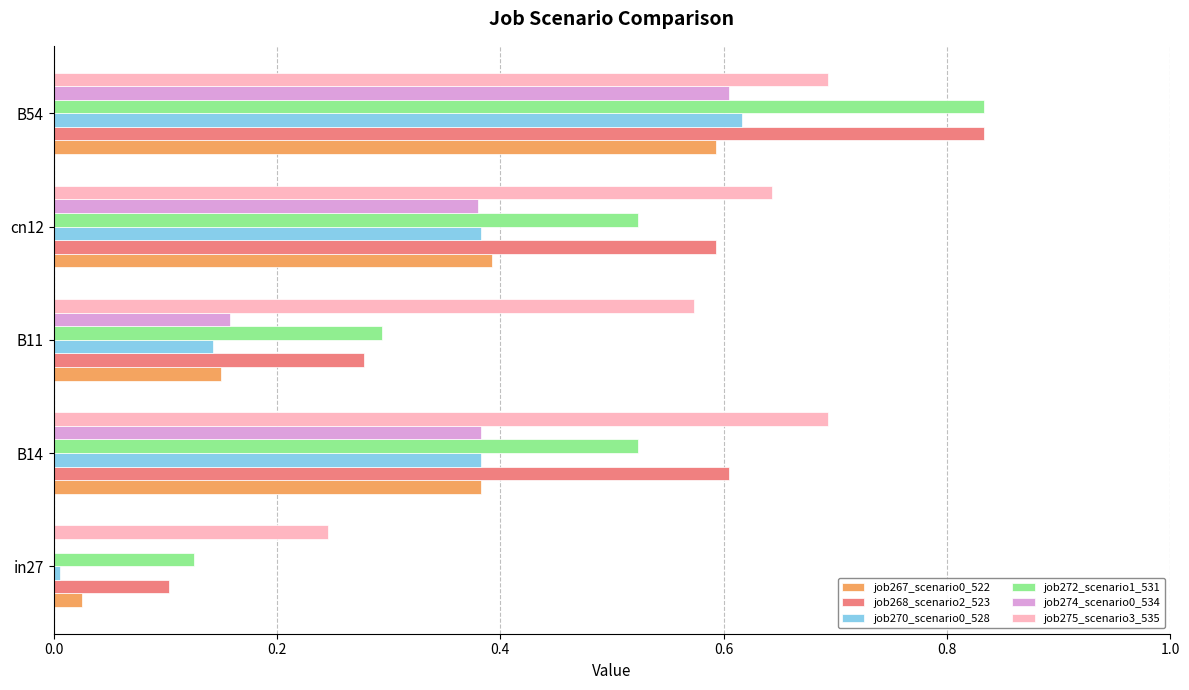

Between B14 and B11, which series saw the biggest shift?

job268_scenario2_523